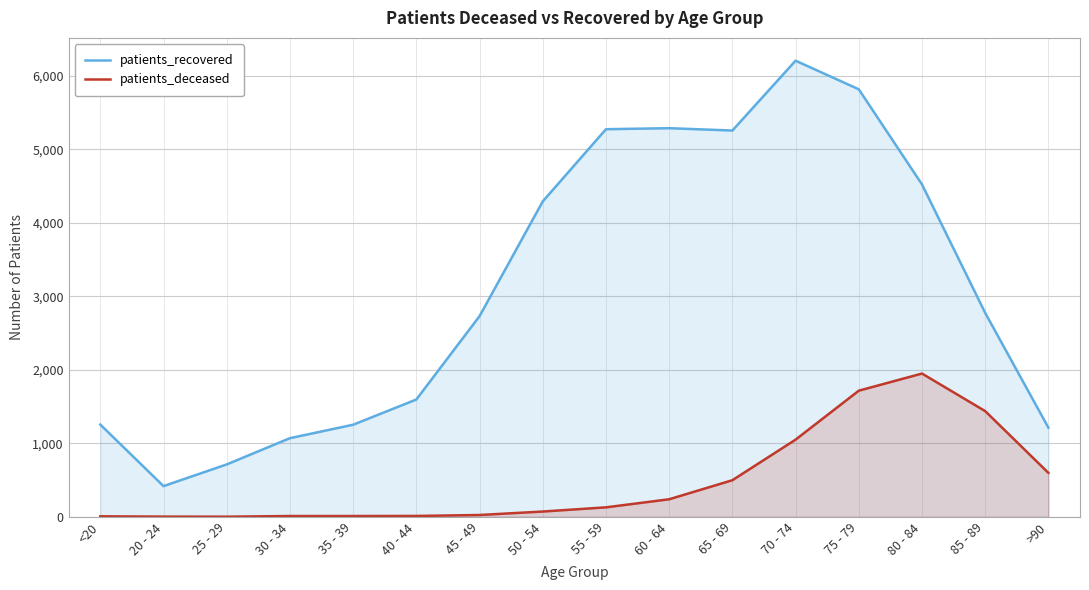

Read the patients_recovered value at 40 - 44.

1596